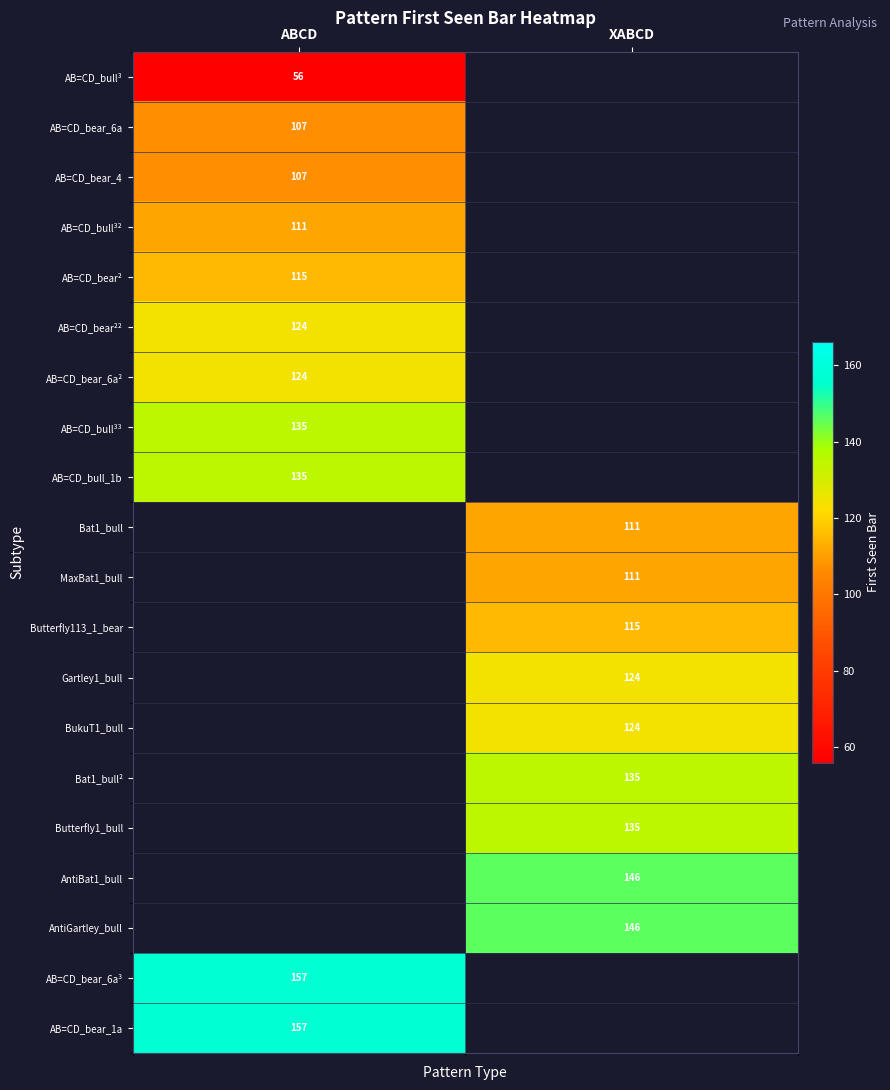

Is it true that AB=CD_bull³ equals 56 at ABCD?

True